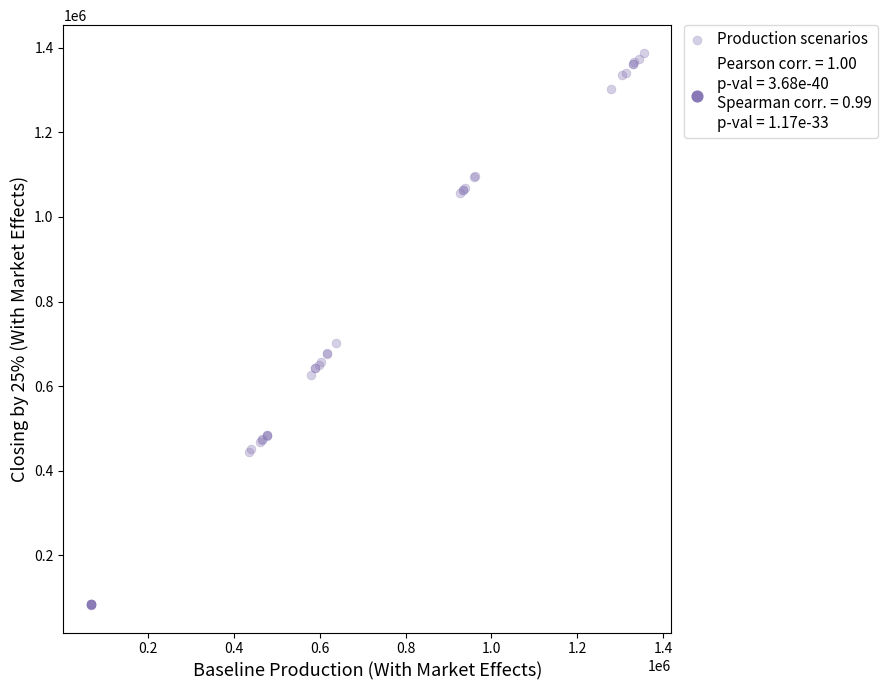

What Y value in the scatter plot is closest to 735302?

702597.9